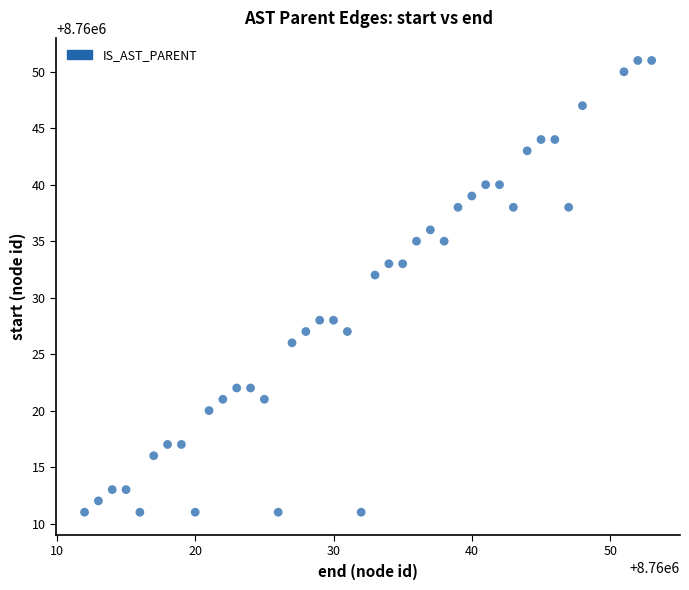

What is the range of X values (max minus min)?

41